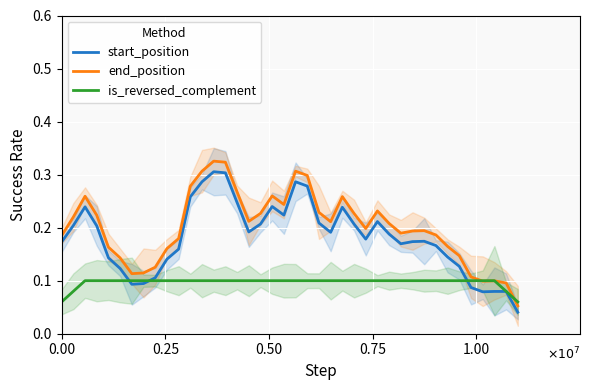

The is_reversed_complement series shows 0.2 at 11. True or false?

False